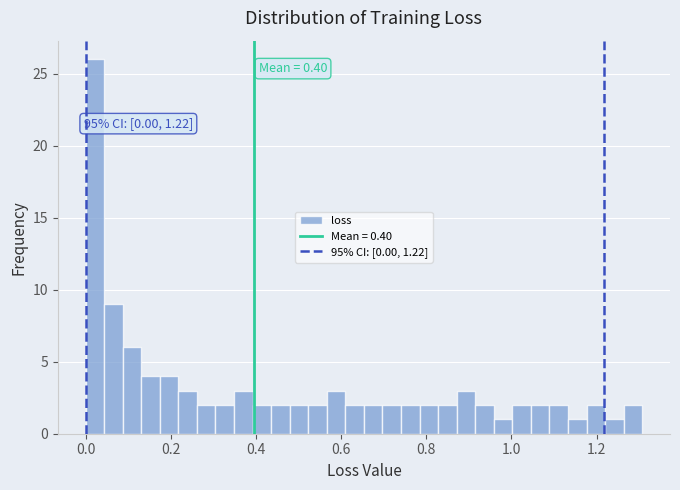

Read against the x-axis, roughly where is the centre of the tallest bar?

0.02